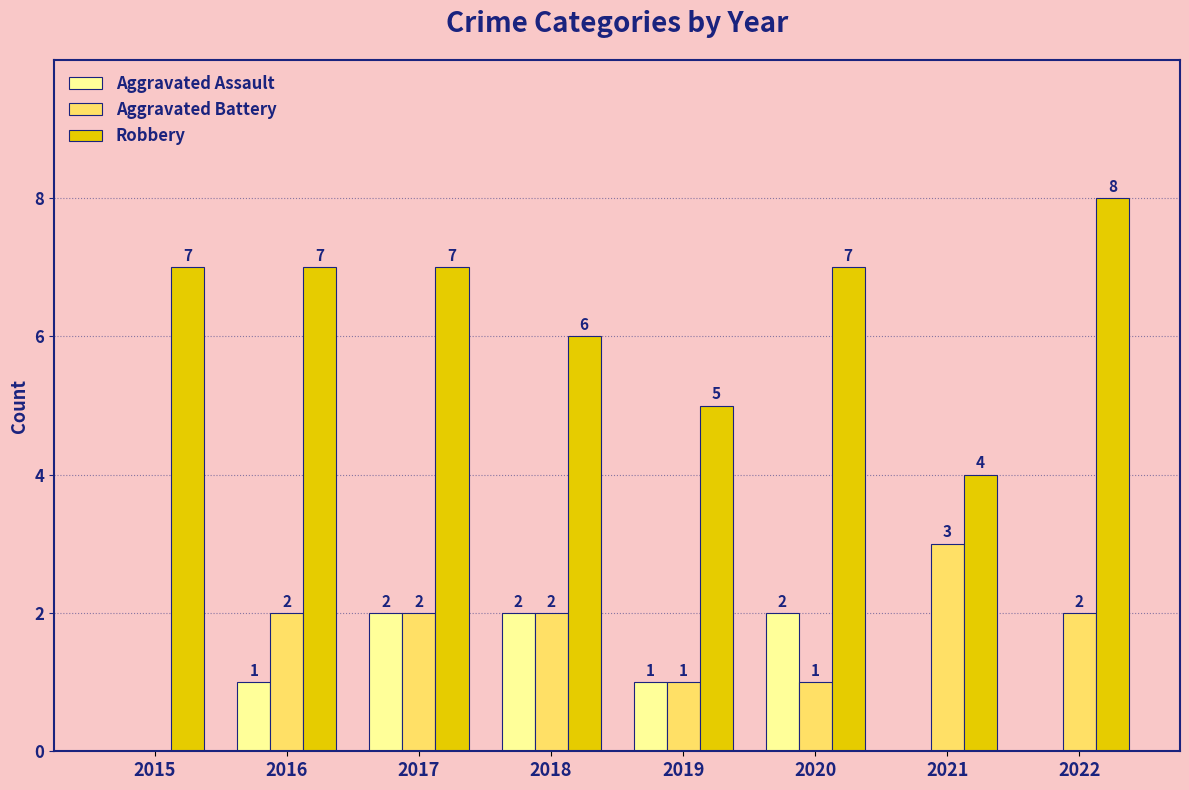

Is it true that Aggravated Battery equals 1 at 2019?

True